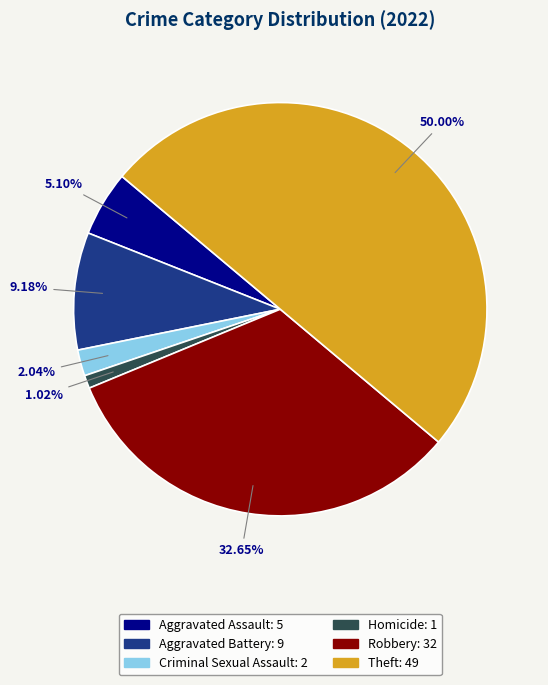

How many segments does this pie chart have?

6